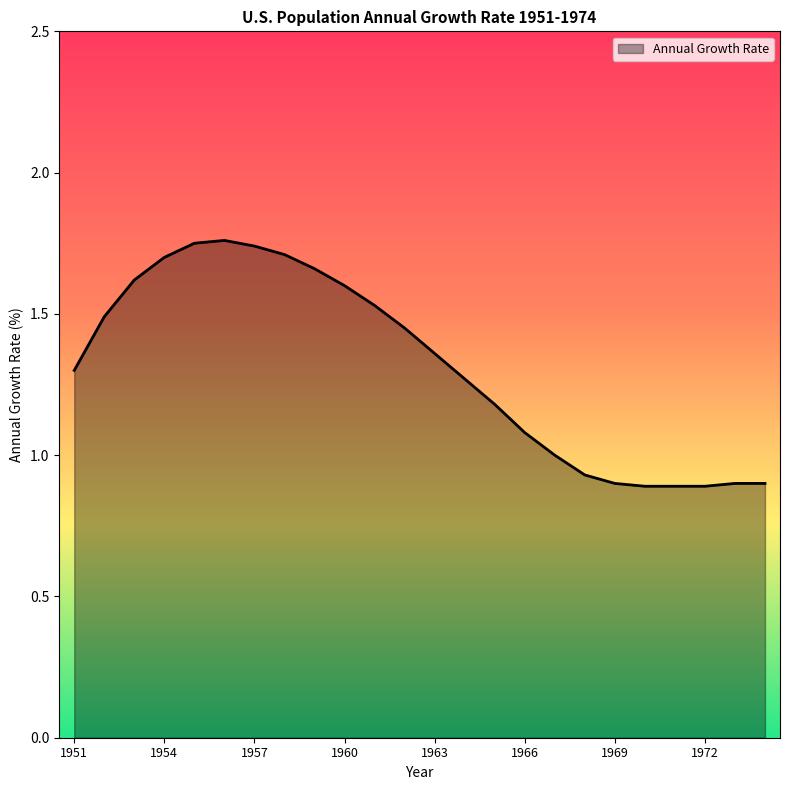

Does the chart display data point markers on the line(s)?

No